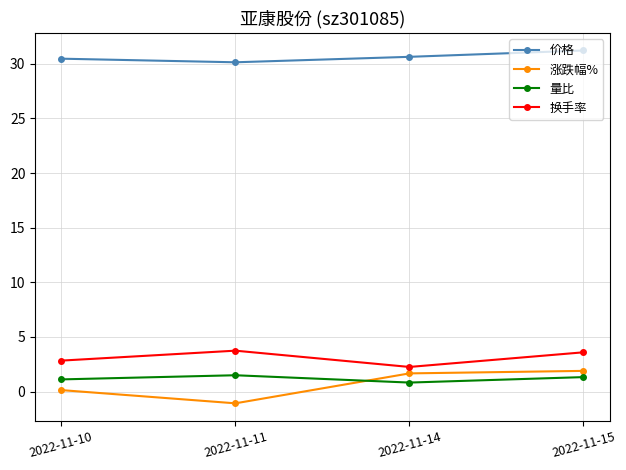

At which category is the sum across all series the highest?

2022-11-15